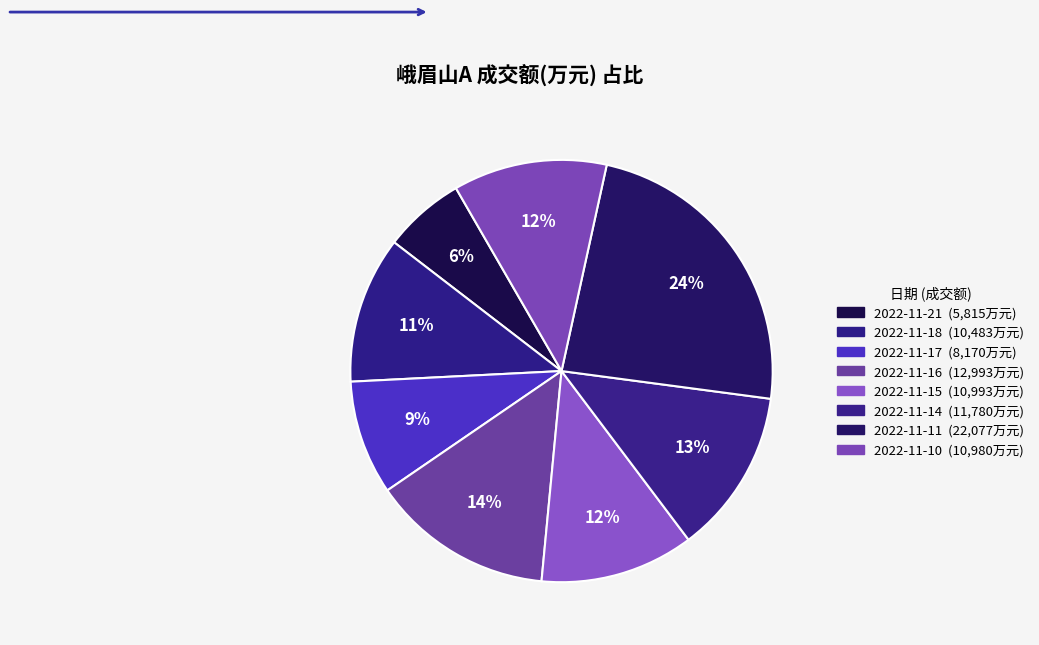

True or false: 2022-11-17 accounts for 9% of the total.

True